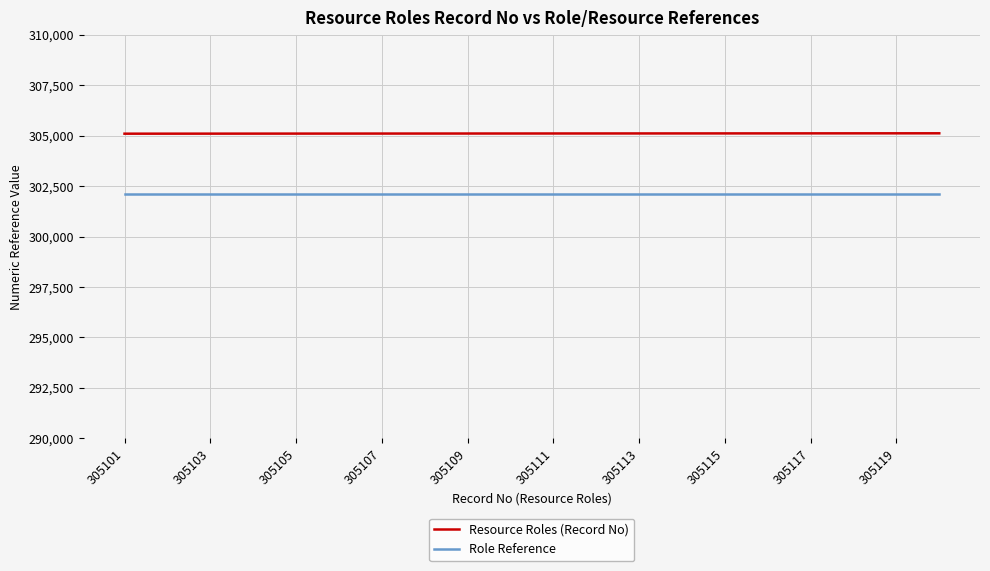

Which series has the largest total across all categories?

Resource Roles (Record No)